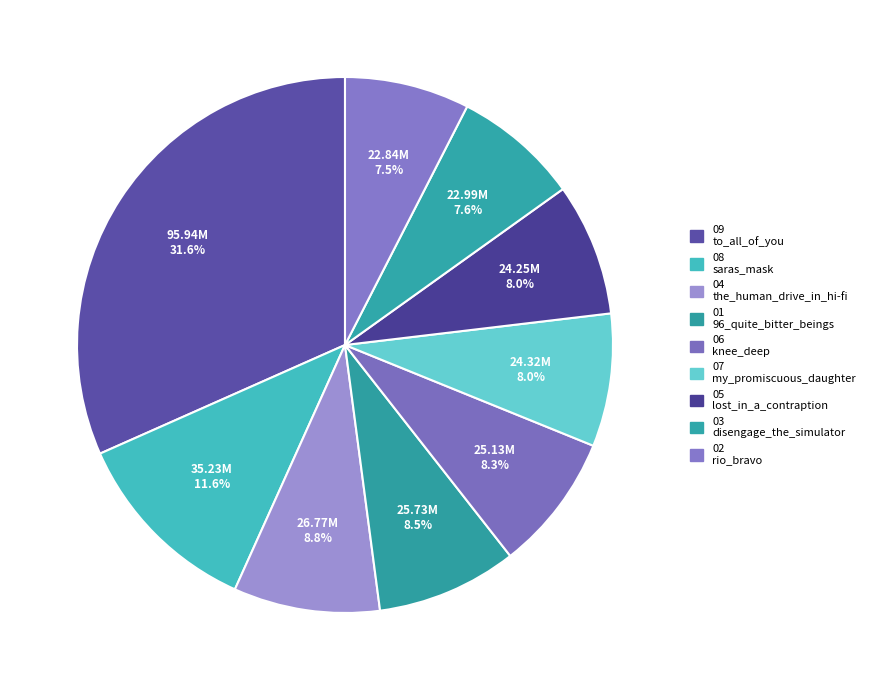

How many slices are in this pie chart?

9